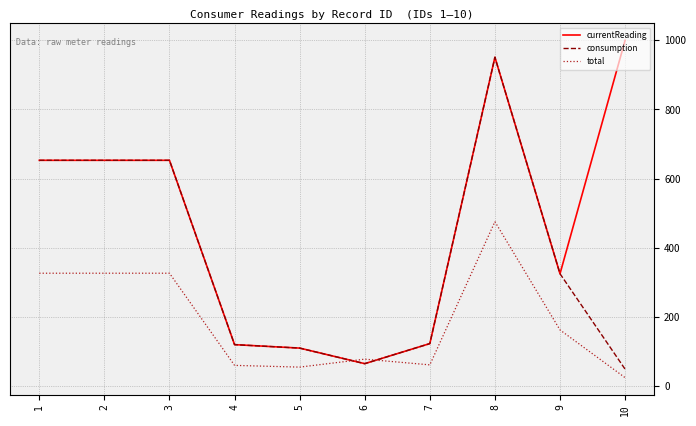

List the series in order of their peak value, lowest first.

total, consumption, currentReading